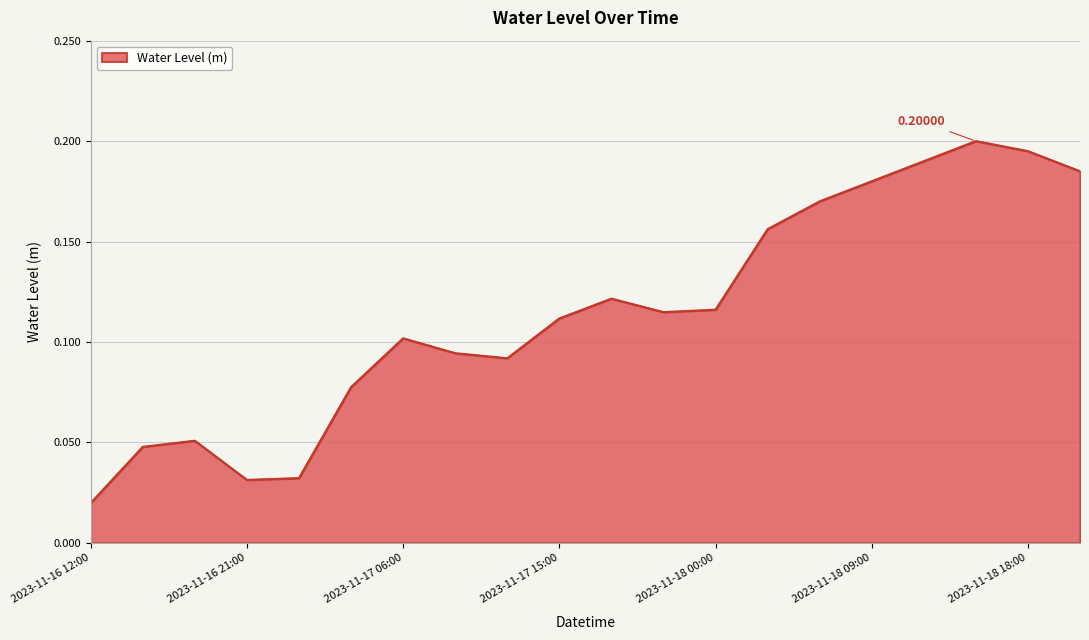

Reading left to right, what are all the values shown in this chart?

2023-11-16 12:00=0.0	2023-11-16 15:00=0.0	2023-11-16 18:00=0.1	2023-11-16 21:00=0.0	2023-11-17 00:00=0.0	2023-11-17 03:00=0.1	2023-11-17 06:00=0.1	2023-11-17 09:00=0.1	2023-11-17 12:00=0.1	2023-11-17 15:00=0.1	2023-11-17 18:00=0.1	2023-11-17 21:00=0.1	2023-11-18 00:00=0.1	2023-11-18 03:00=0.2	2023-11-18 06:00=0.2	2023-11-18 09:00=0.2	2023-11-18 12:00=0.2	2023-11-18 15:00=0.2	2023-11-18 18:00=0.2	2023-11-18 21:00=0.2